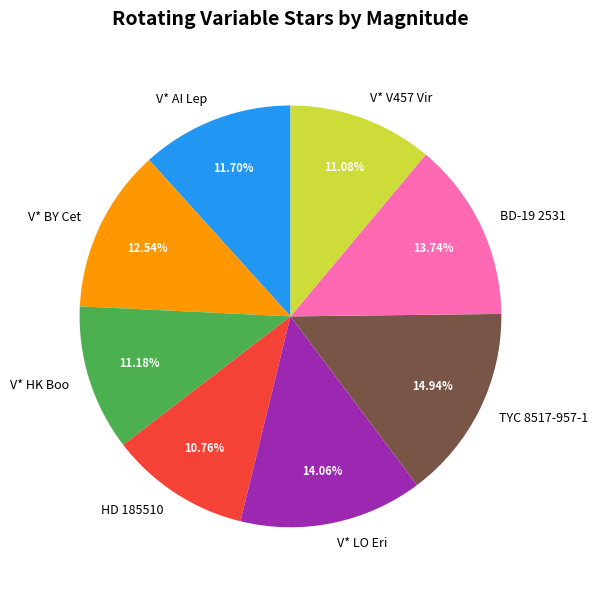

To the nearest percent, what is the difference between the BD-19 2531 and TYC 8517-957-1 slice percentages?

1%